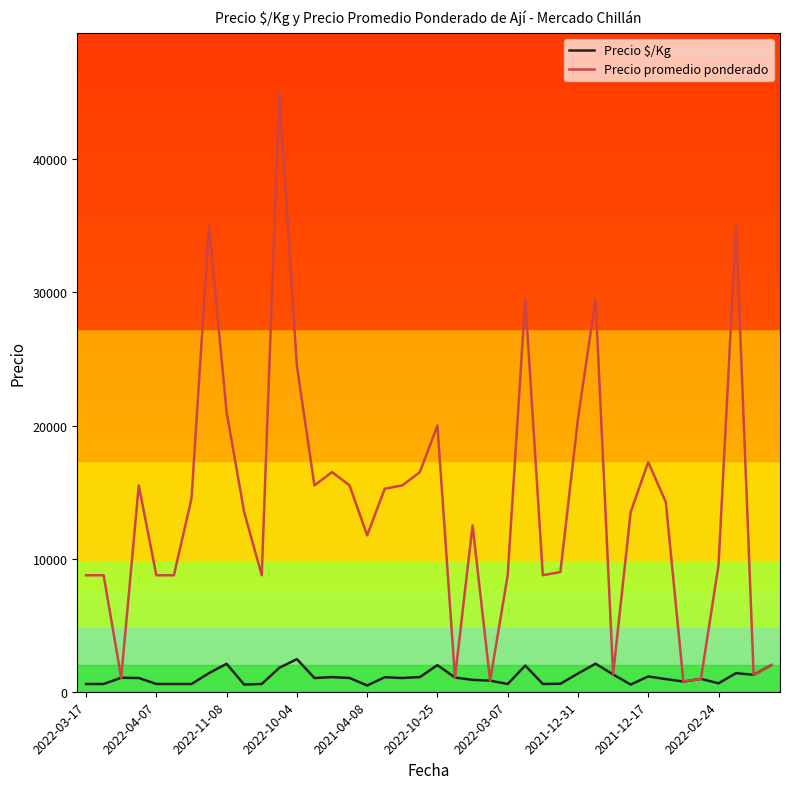

What is the maximum value shown in the chart?

45000